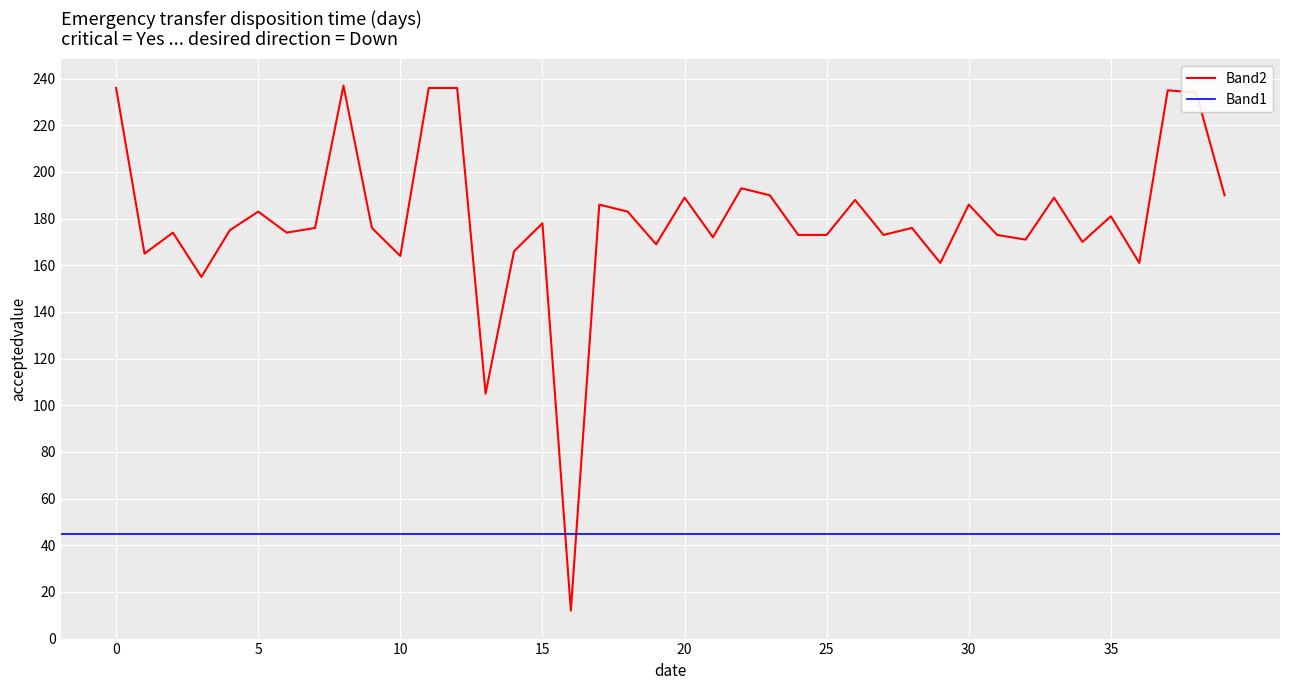

Reading left to right, transcribe all the data shown in this chart.

236	165	174	155	175	183	174	176	237	176	164	236	236	105	166	178	12	186	183	169	189	172	193	190	173	173	188	173	176	161	186	173	171	189	170	181	161	235	234	190